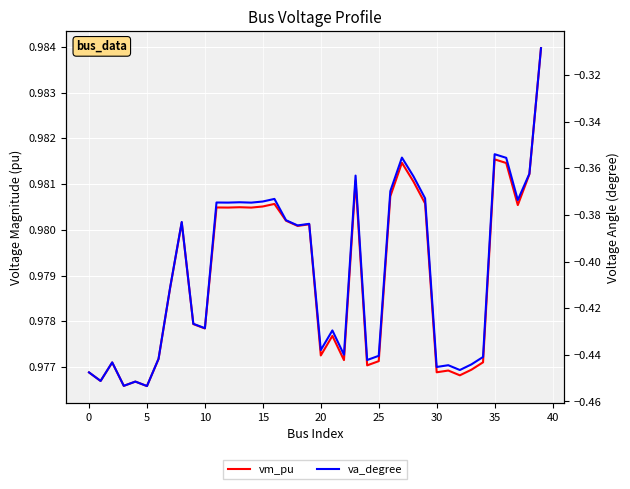

True or false: vm_pu and va_degree cross at least once.

False